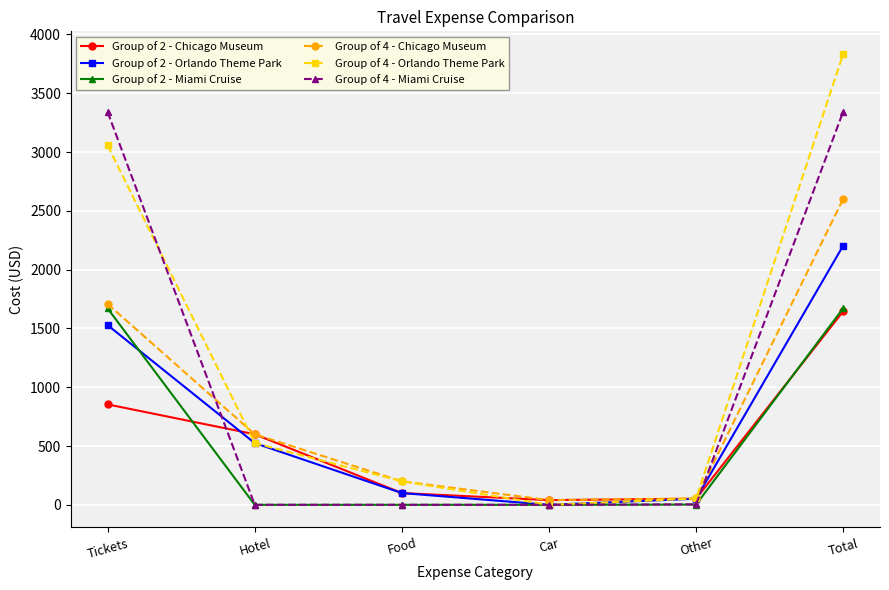

How many data points in Group of 4 - Miami Cruise are less than 4?

3